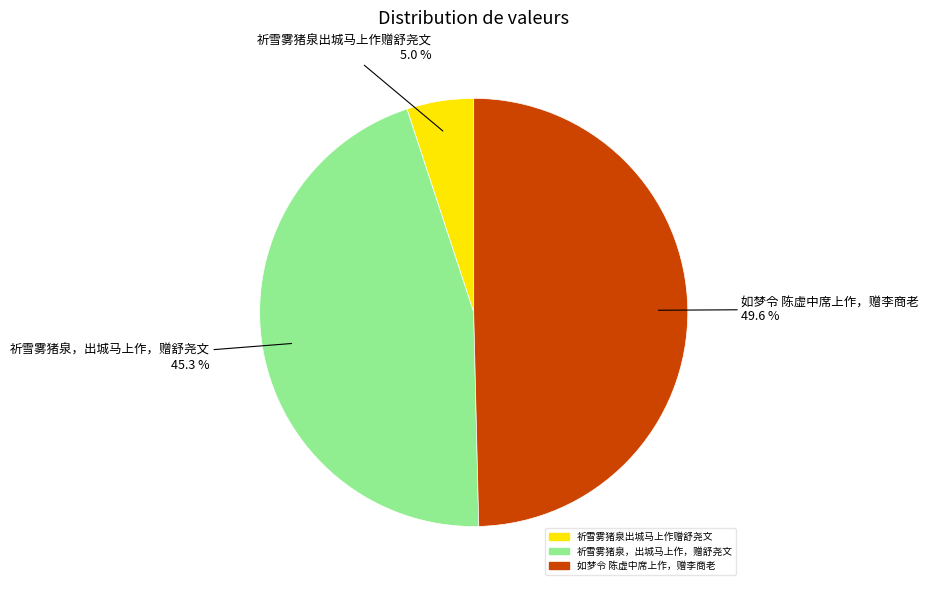

Which slice is the largest?

如梦令 陈虚中席上作，赠李商老